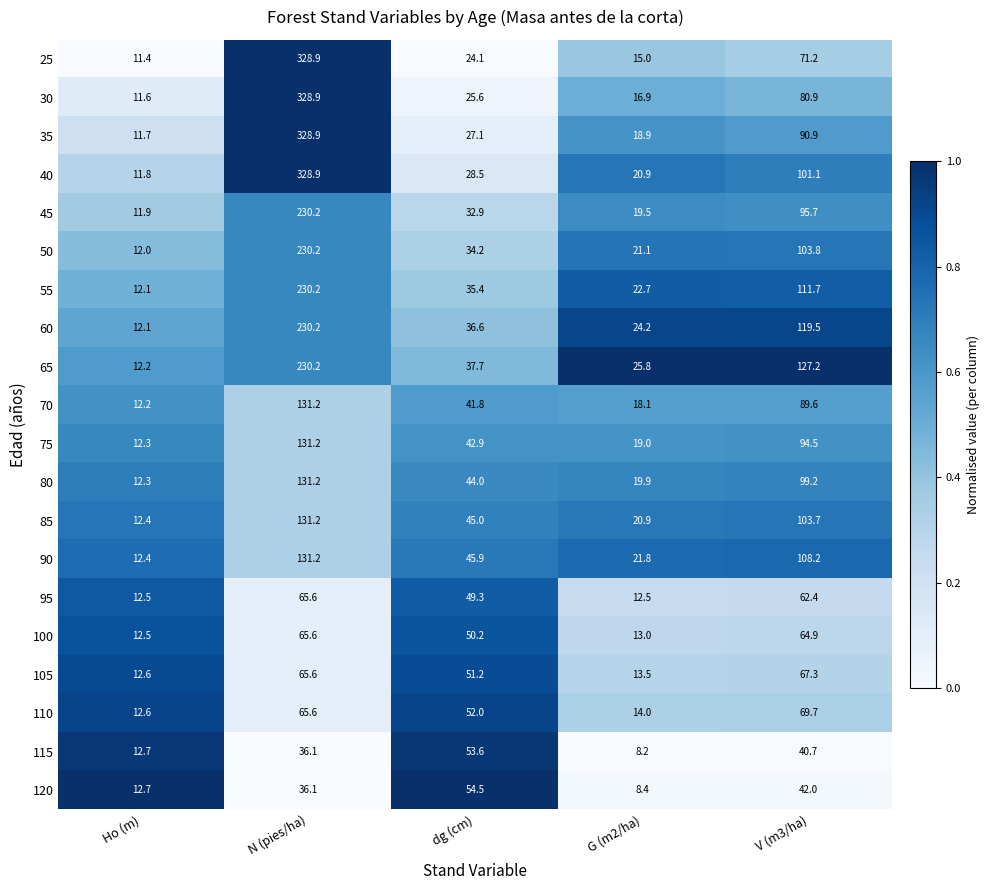

What is the difference between the maximum and minimum values in the 100 series?

53.1